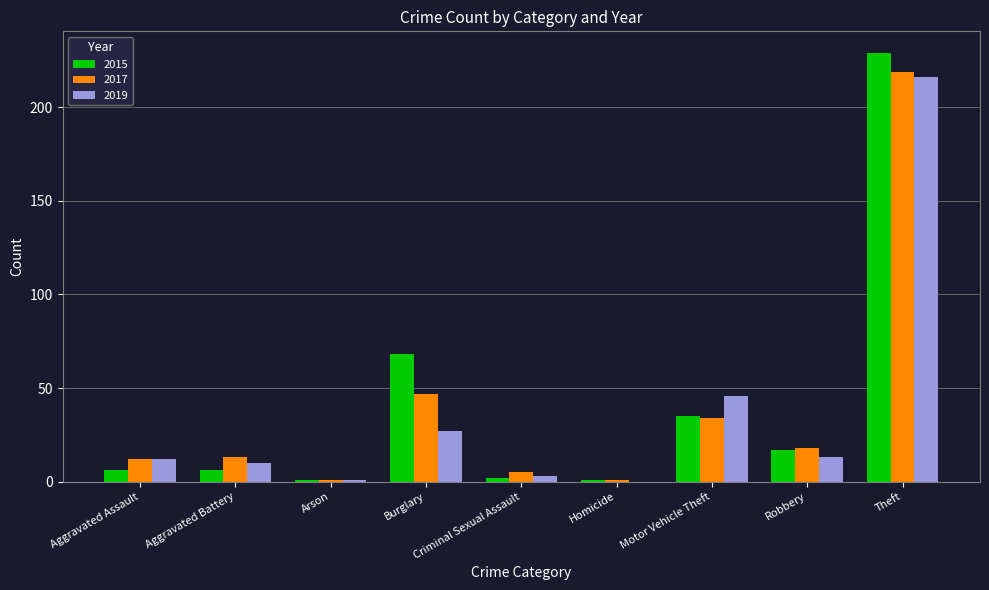

Which category has the highest value across all series?

Theft